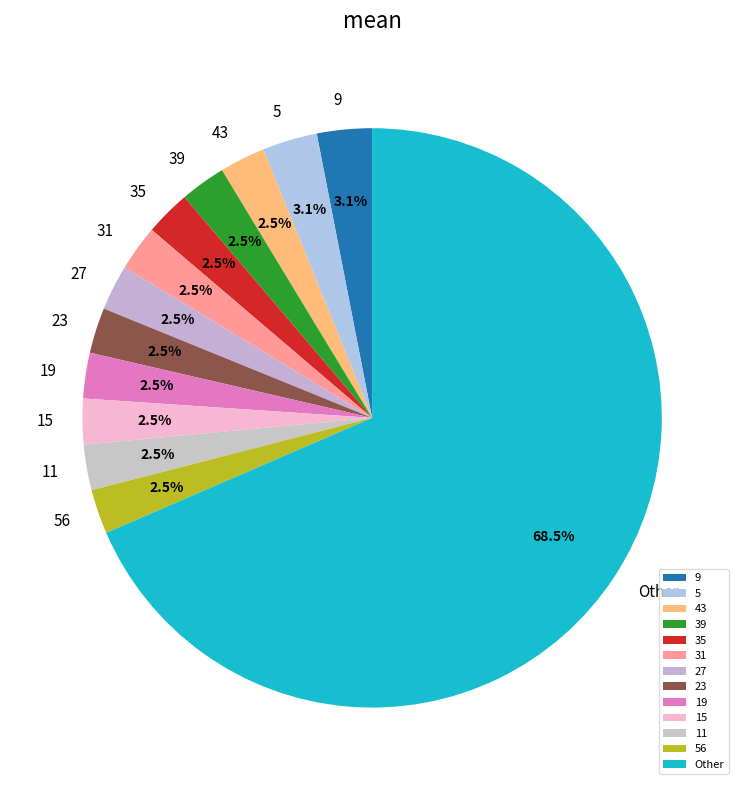

Approximately how many times larger is the value at 9 compared to 19?

1.2